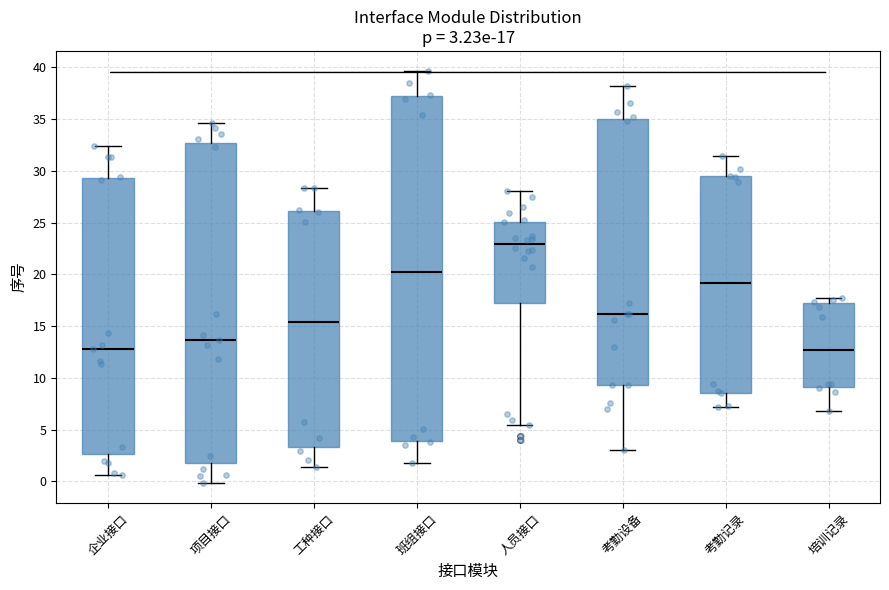

Comparing the boxes themselves (not the whiskers), which one is the tallest?

班组接口